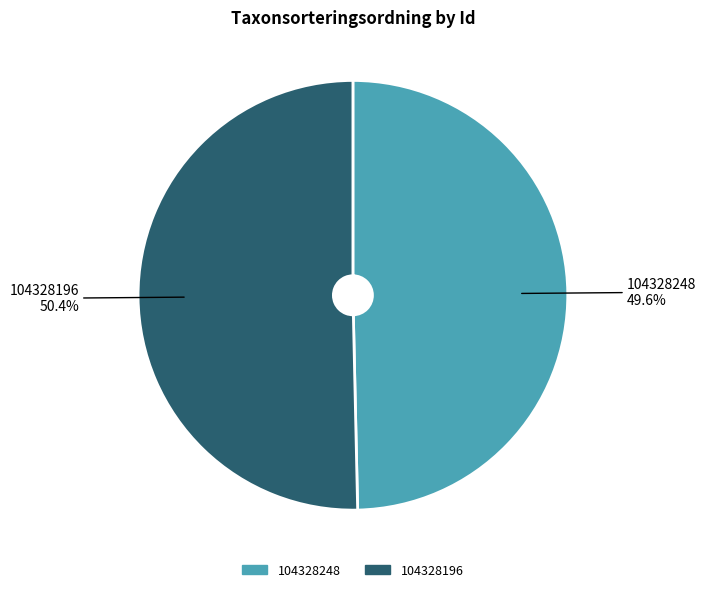

Which category has the biggest portion of the pie?

104328196